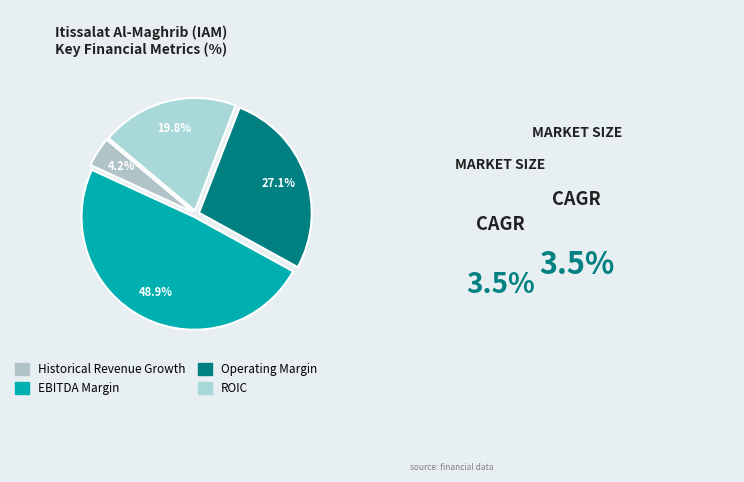

Does any single category account for the majority?

No